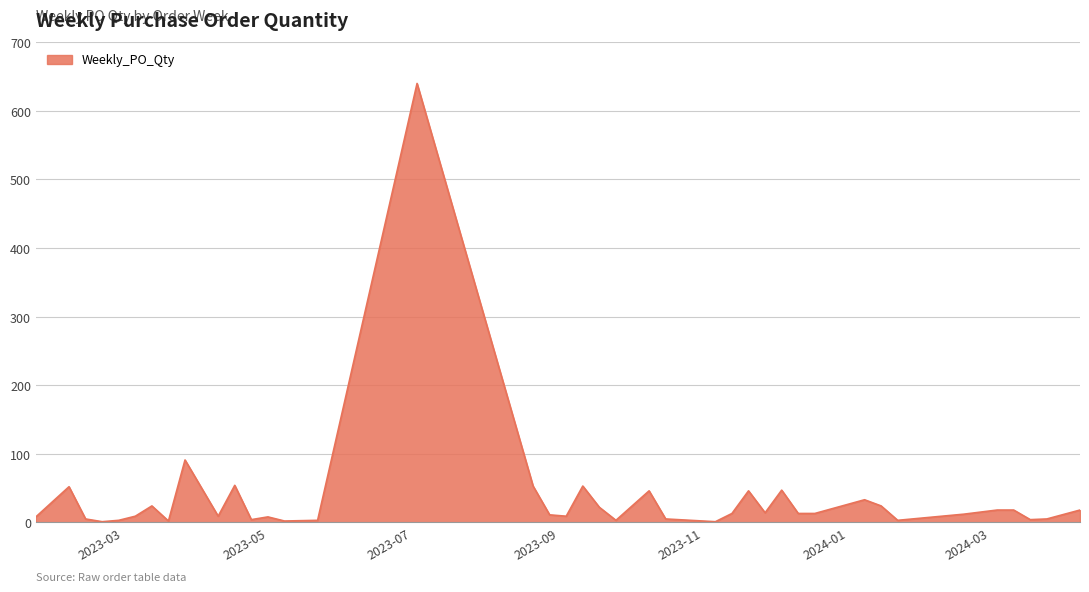

What is the maximum value shown in the chart?

640